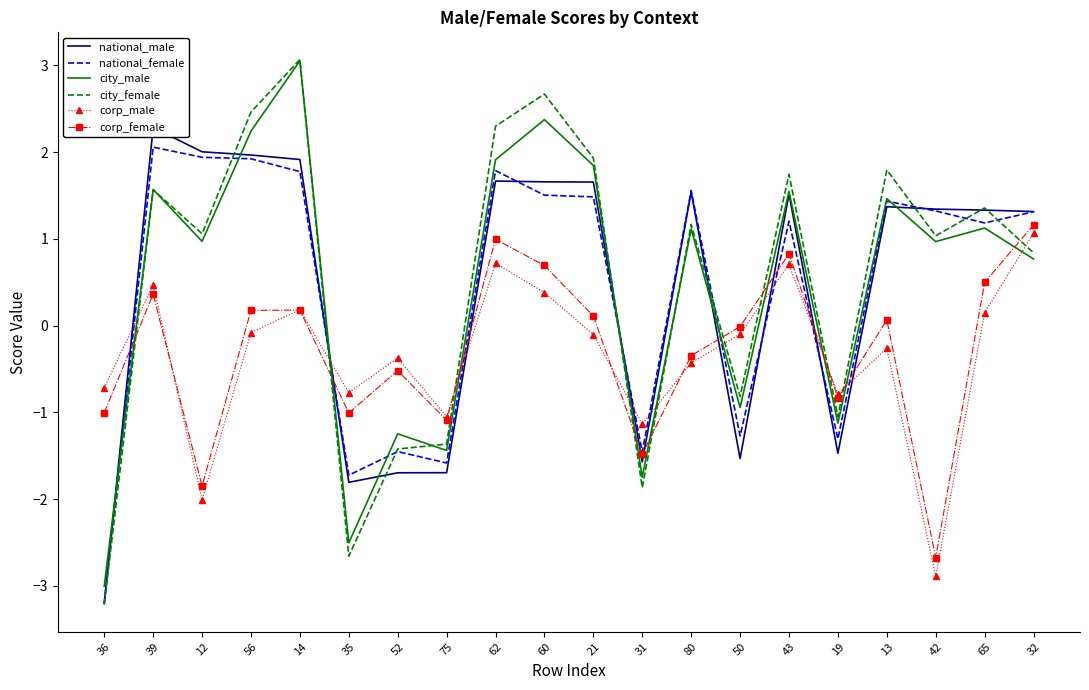

At which category does corp_male reach its first local peak?

39